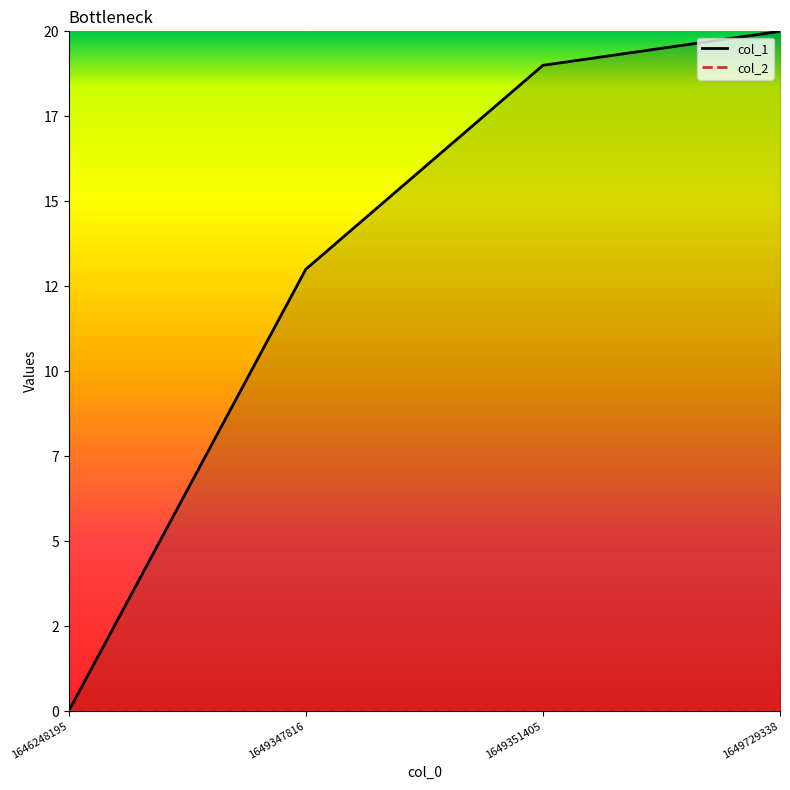

Reading left to right, transcribe all the data shown in this chart.

1646248195=0	1649347816=13	1649351405=19	1649729338=20